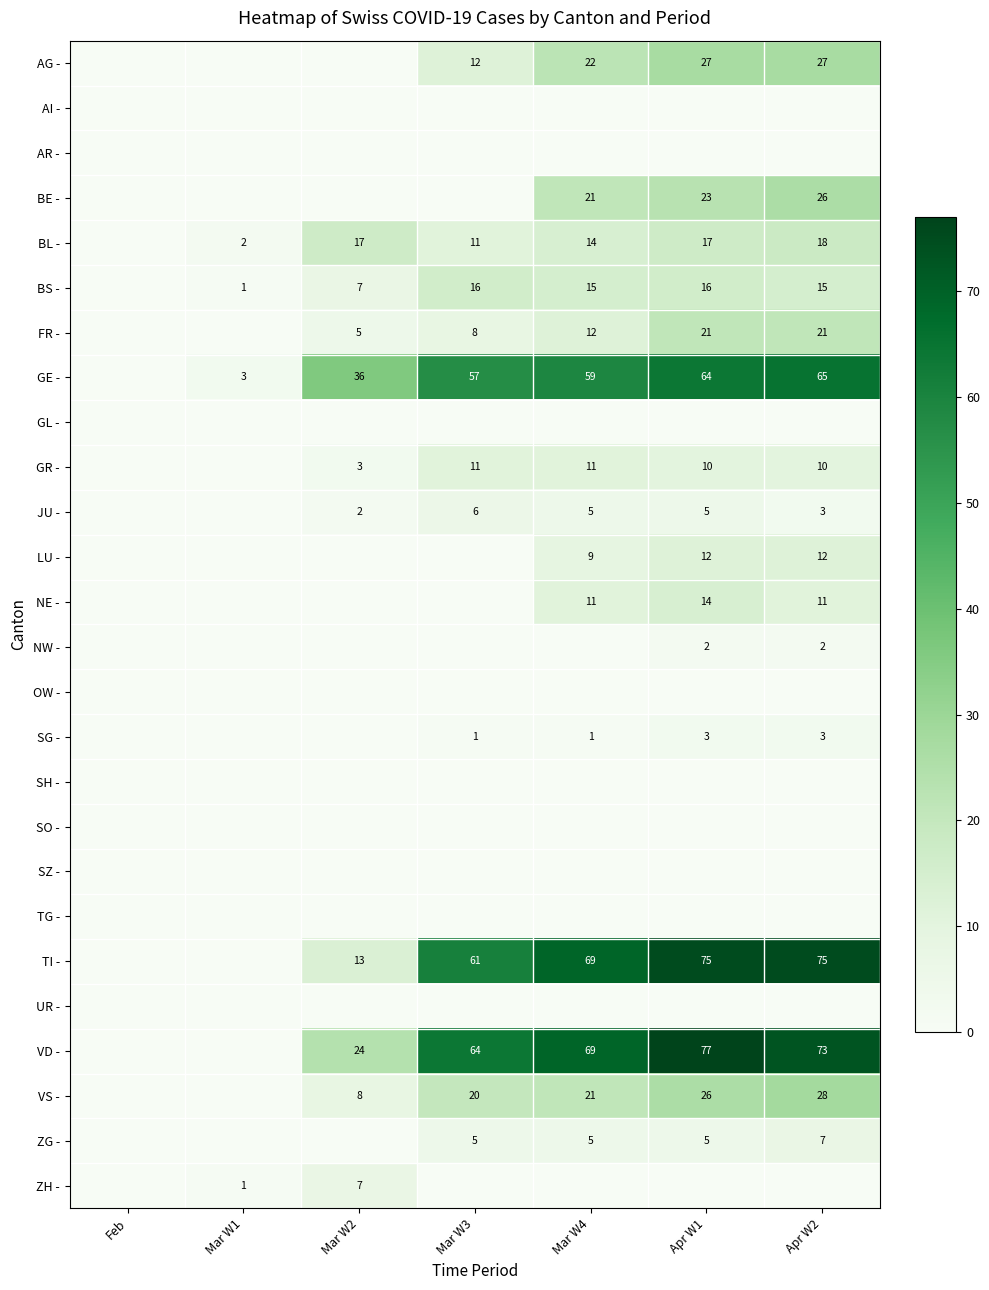

The value of GR - at Mar W4 is 18. True or false?

False